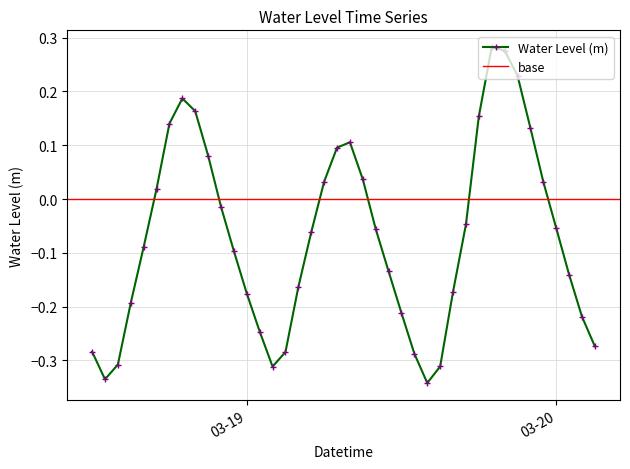

What is the label of the 11th point from the right?

2023-03-19 17:00:00